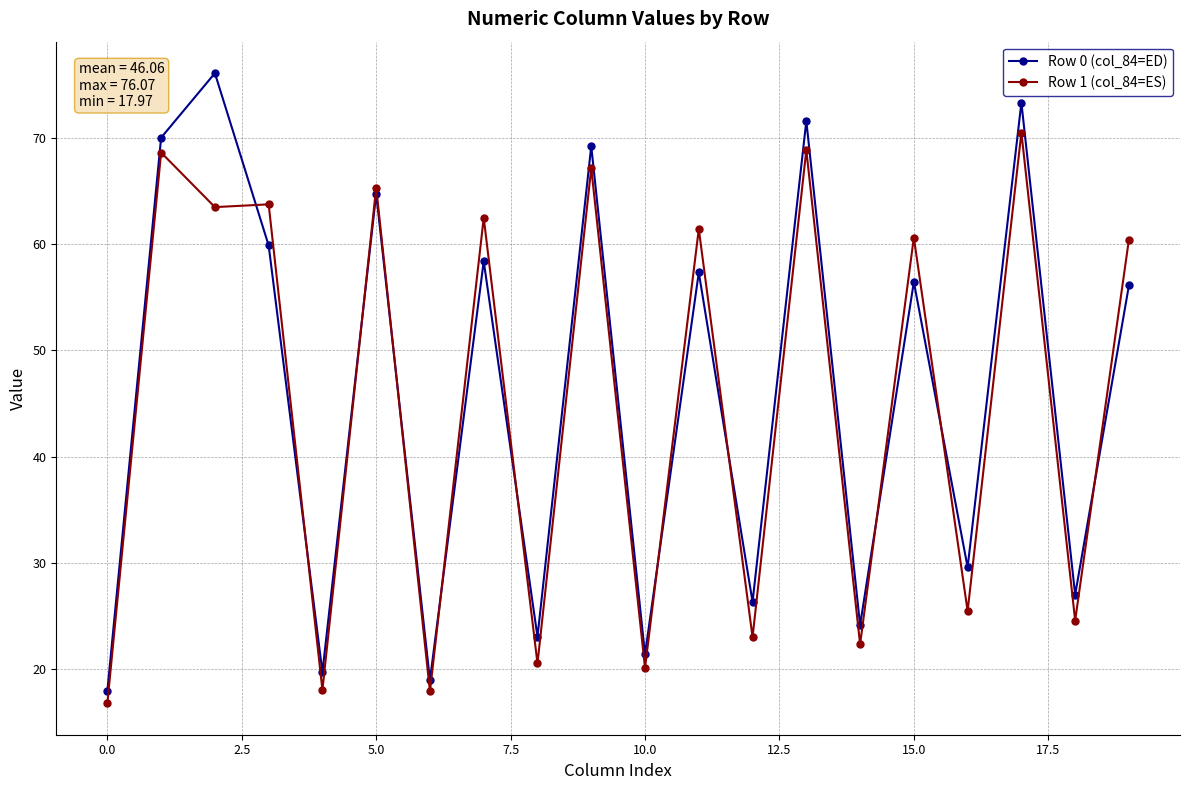

Count the number of data series in this chart.

2